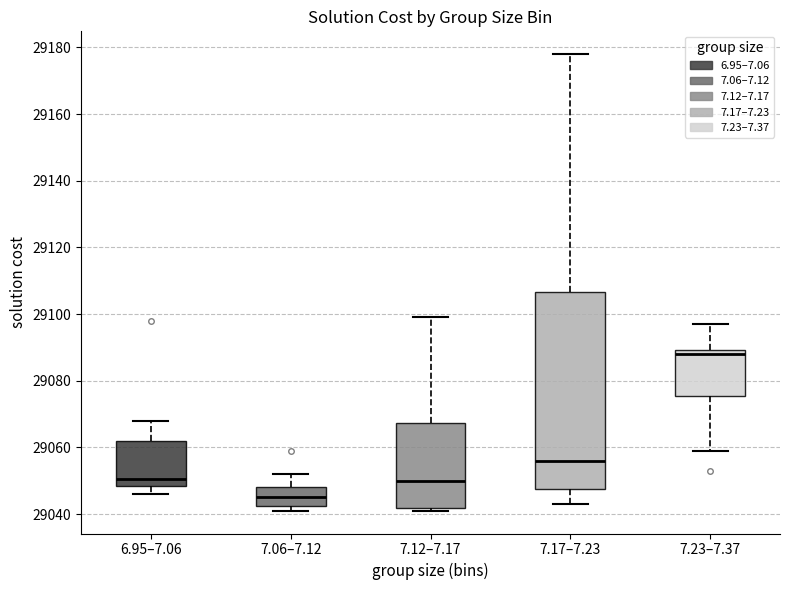

Comparing the boxes themselves (not the whiskers), which one is the tallest?

7.17–7.23